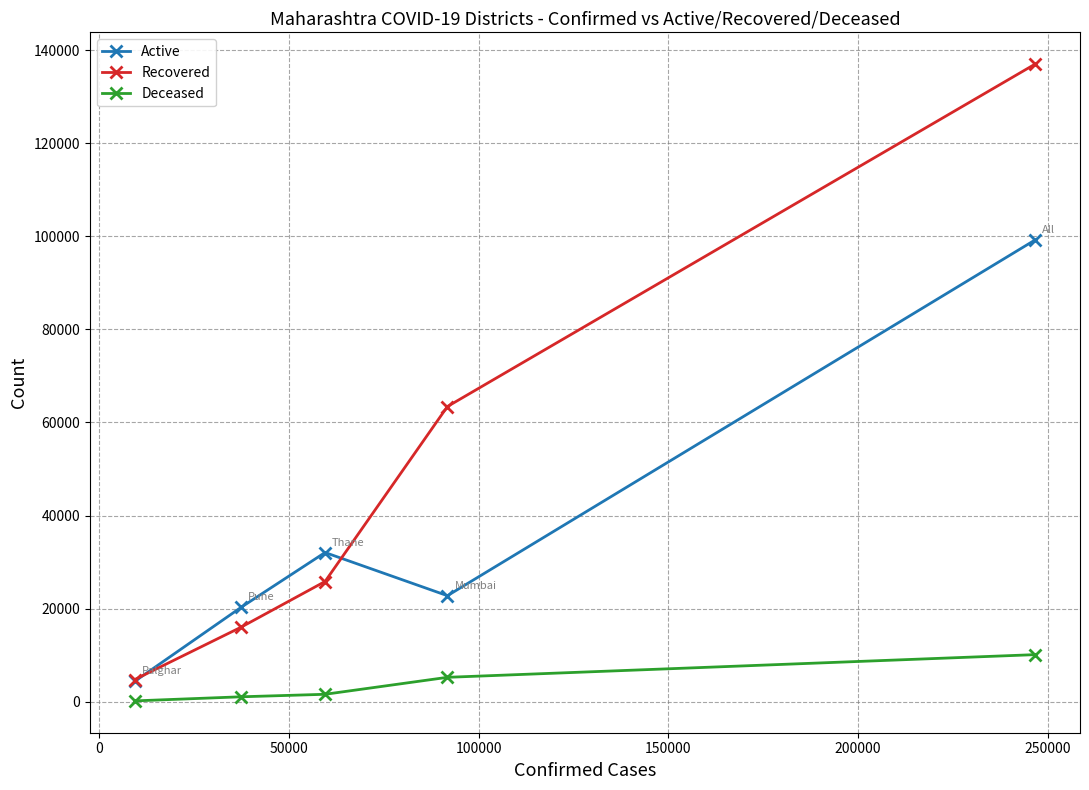

Which series has the widest spread of values?

Recovered